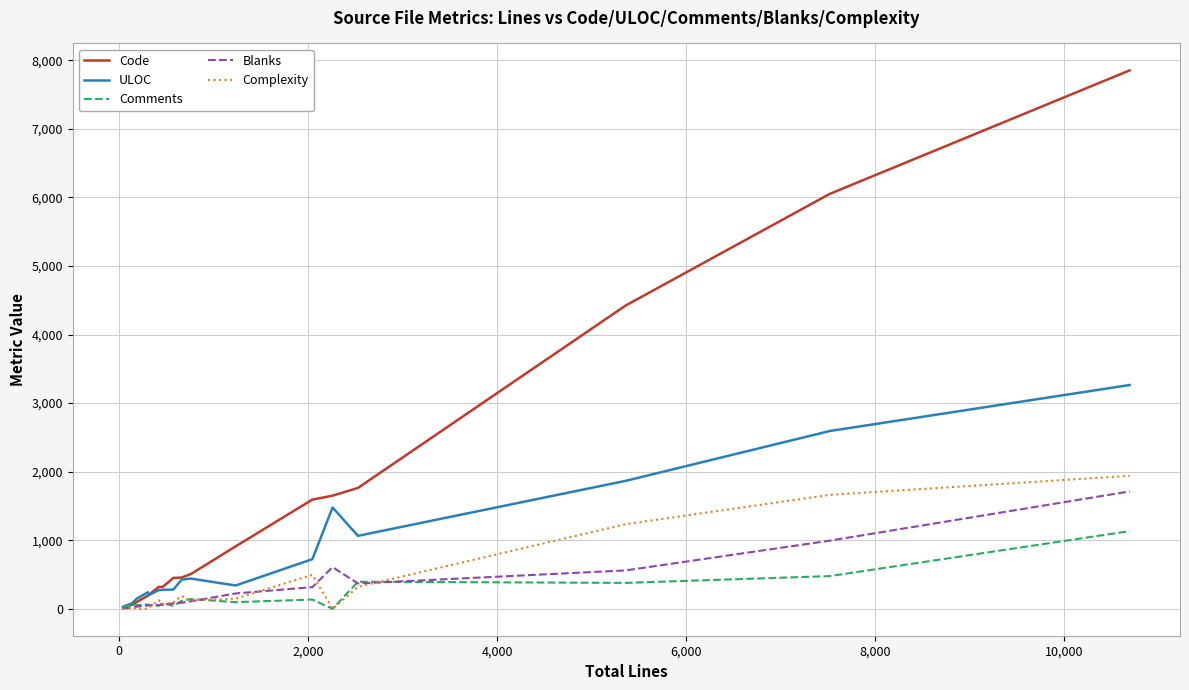

Which series has the widest spread of values?

Code